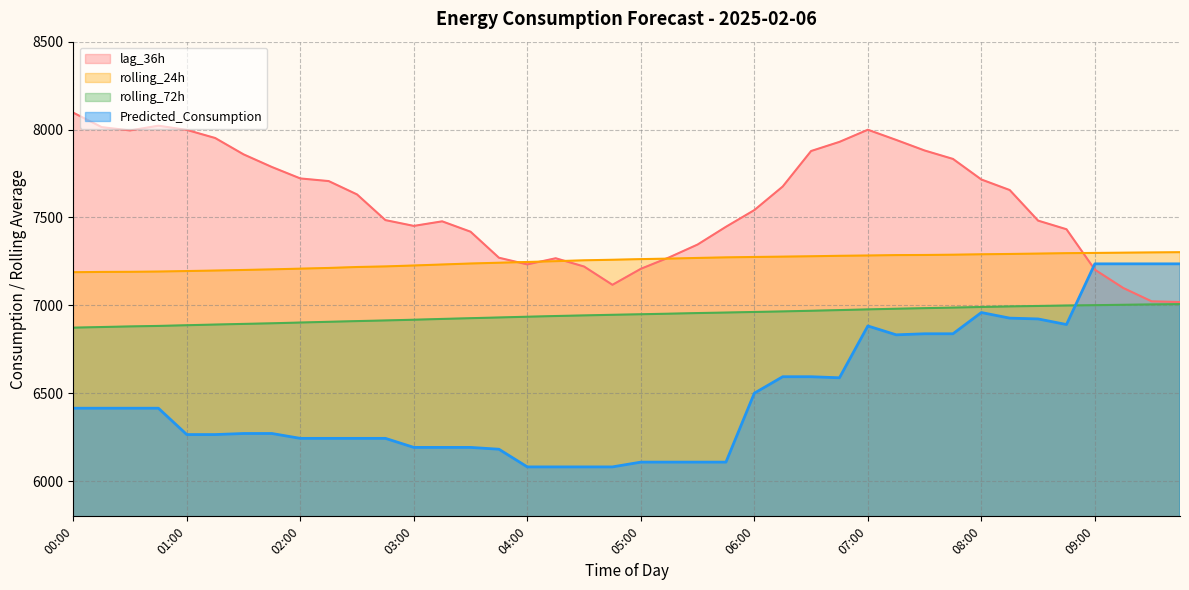

How many distinct data groups are displayed?

4